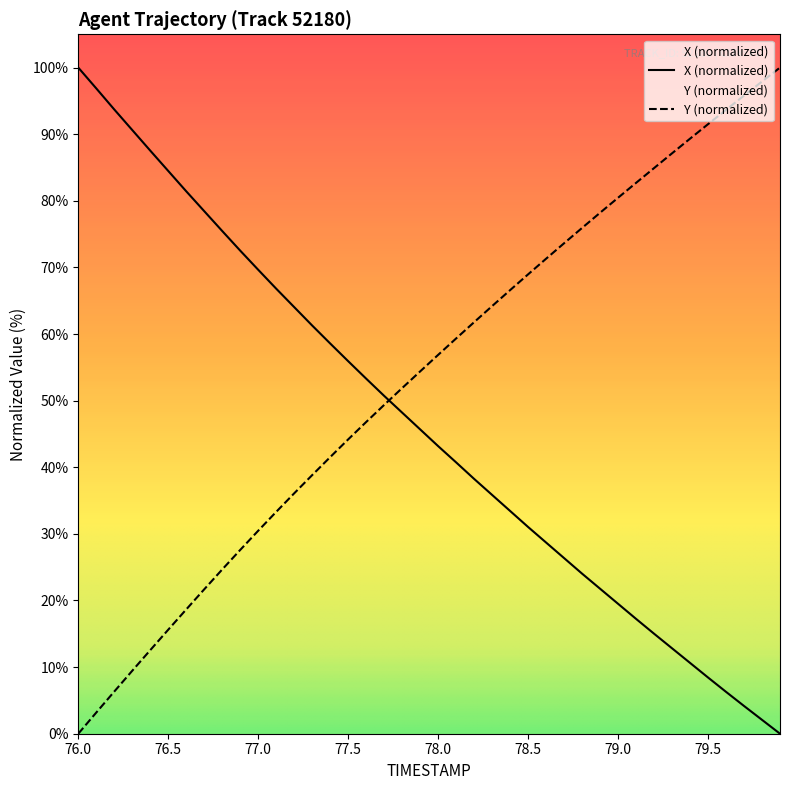

How many lines are shown in the chart?

2